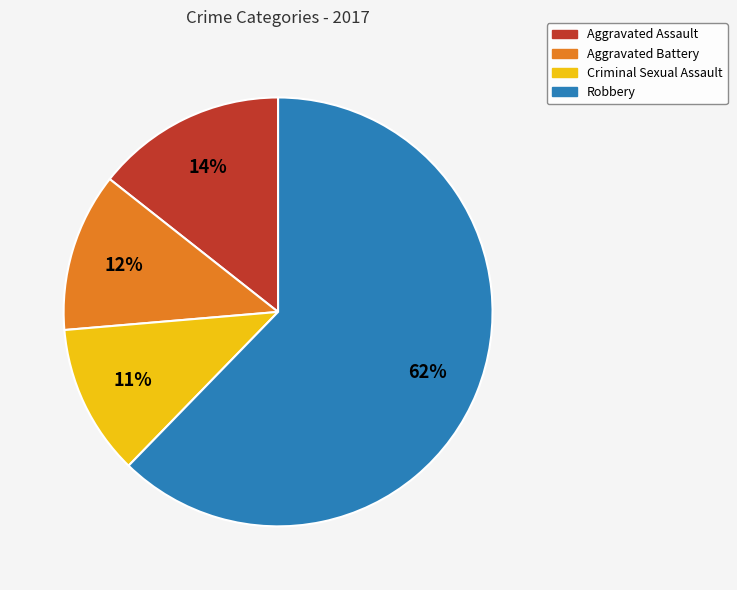

Which has a higher value, Aggravated Battery or Aggravated Assault?

Aggravated Assault